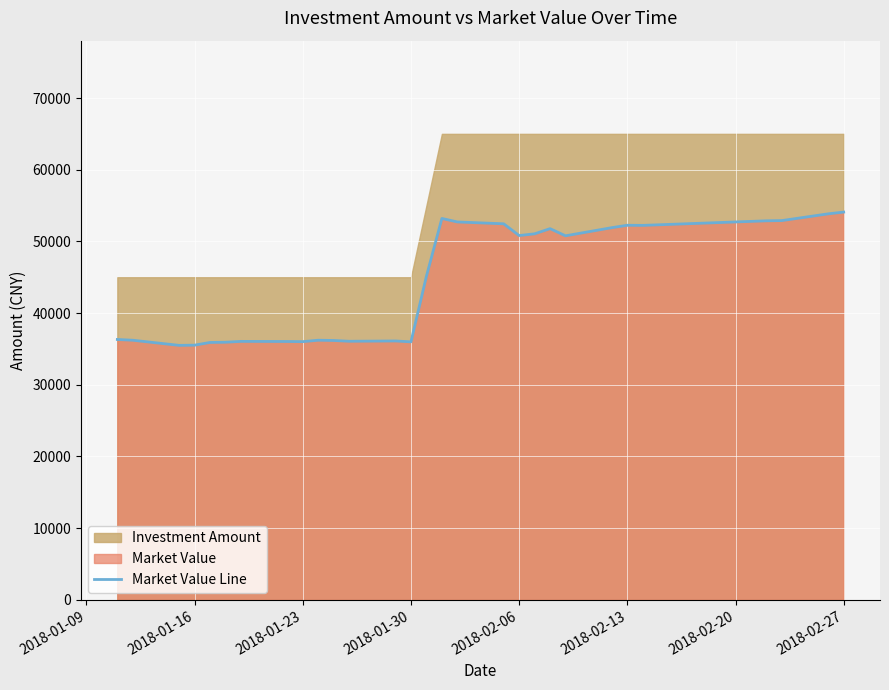

The value of Market Value Line at 2018-01-30 is 35987.0. True or false?

True